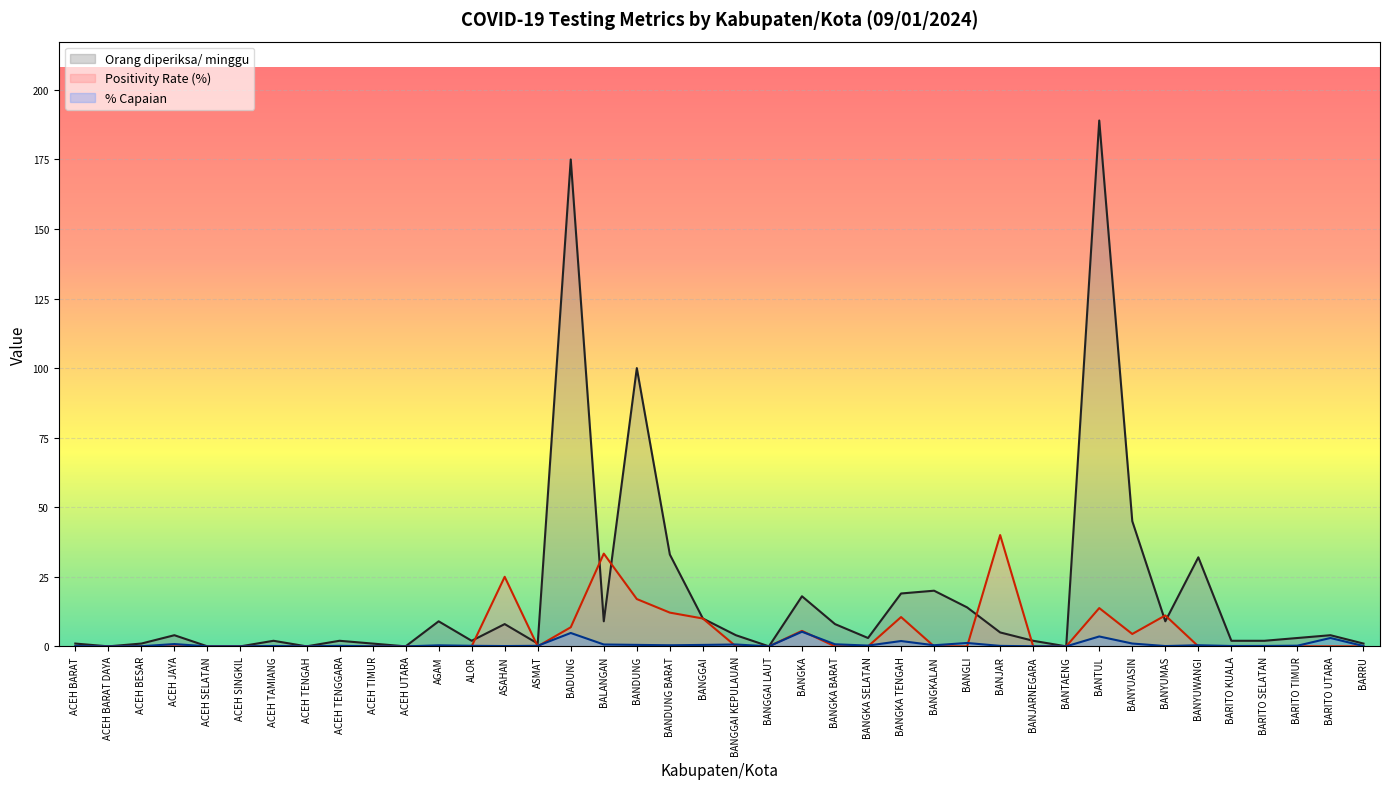

Reading left to right, extract all data points from this chart.

Orang diperiksa/ minggu: 1.0	0.0	1.0	4.0	0.0	0.0	2.0	0.0	2.0	1.0	0.0	9.0	2.0	8.0	1.0	175.0	9.0	100.0	33.0	10.0	4.0	0.0	18.0	8.0	3.0	19.0	20.0	14.0	5.0	2.0	0.0	189.0	45.0	9.0	32.0	2.0	2.0	3.0	4.0	1.0
Positivity Rate (%): 0.0	0.0	0.0	0.0	0.0	0.0	0.0	0.0	0.0	0.0	0.0	0.0	0.0	25.0	0.0	6.9	33.3	17.0	12.1	10.0	0.0	0.0	5.6	0.0	0.0	10.5	0.0	0.0	40.0	0.0	0.0	13.8	4.4	11.1	0.0	0.0	0.0	0.0	0.0	0.0
% Capaian: 0.1	0.0	0.0	0.8	0.0	0.0	0.1	0.0	0.2	0.0	0.0	0.4	0.2	0.1	0.2	4.8	0.7	0.5	0.4	0.5	0.7	0.0	5.2	0.7	0.3	1.9	0.4	1.2	0.2	0.0	0.0	3.6	1.0	0.1	0.4	0.1	0.1	0.2	3.0	0.1